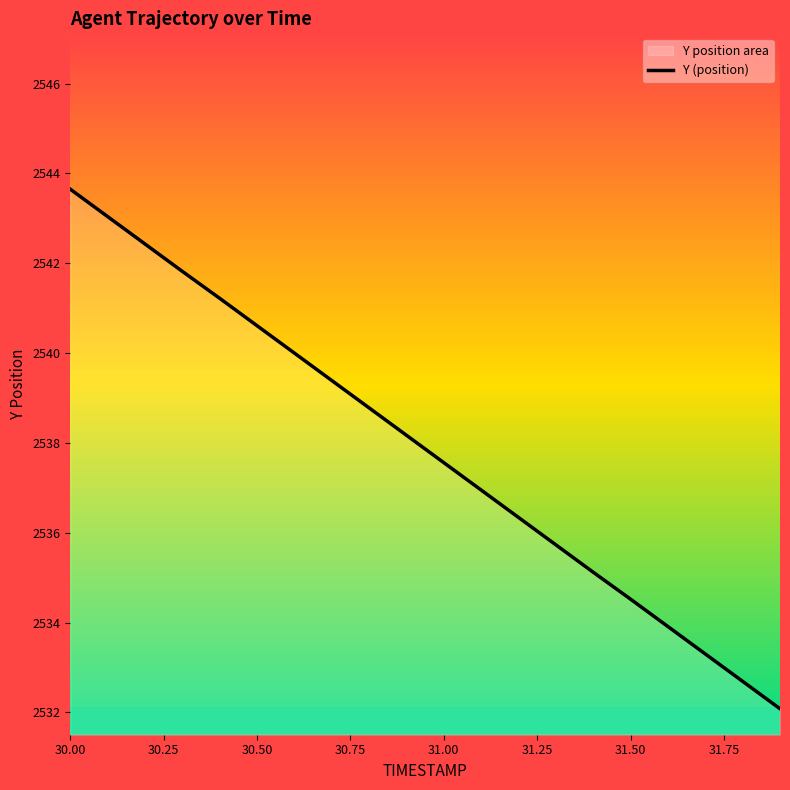

What is the difference between the second highest and minimum values?

11.0